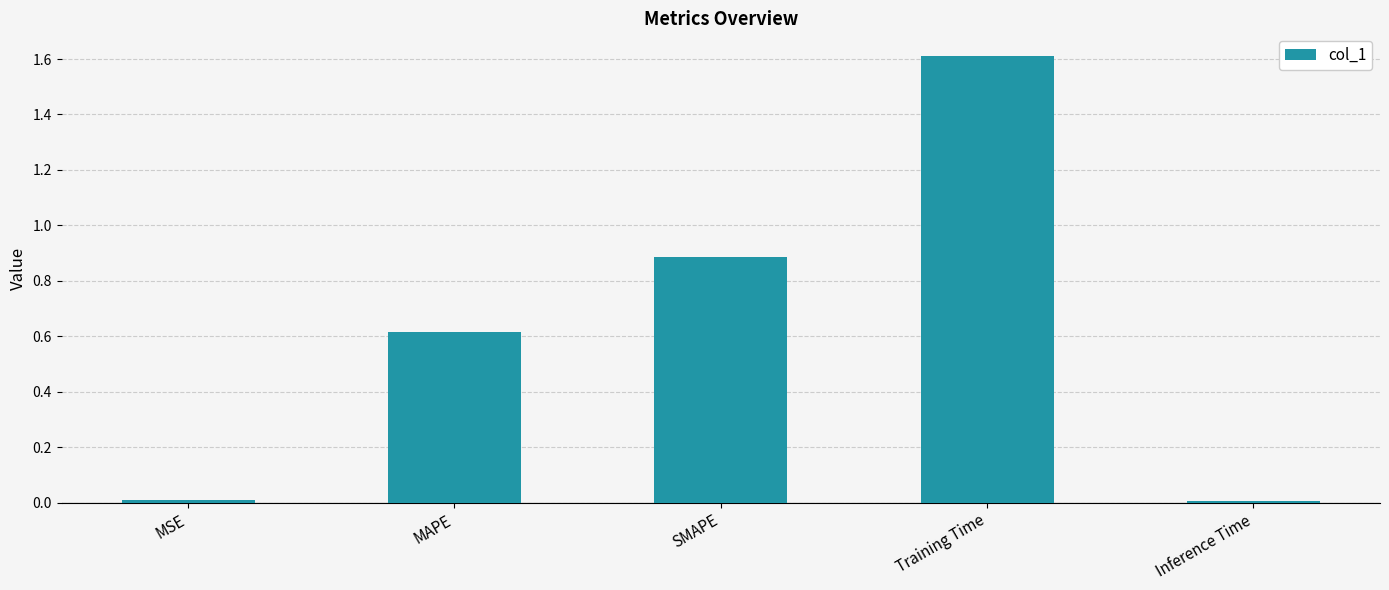

What is the difference between the maximum and minimum values?

1.6